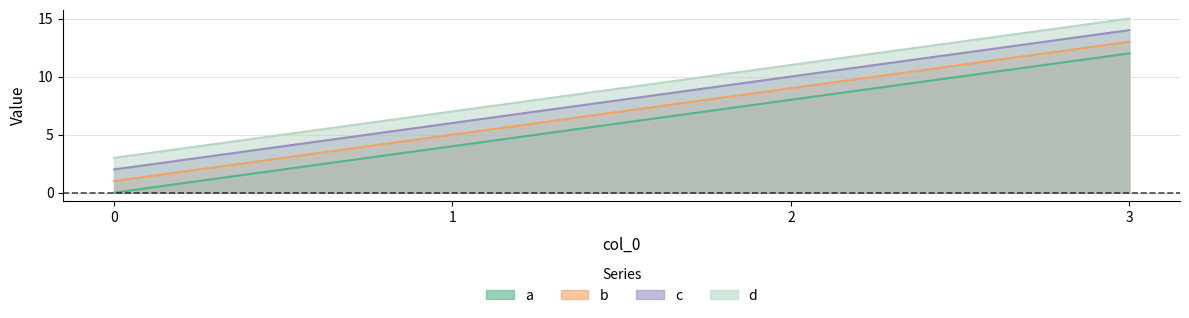

Which series changed the most between 0 and 2?

a